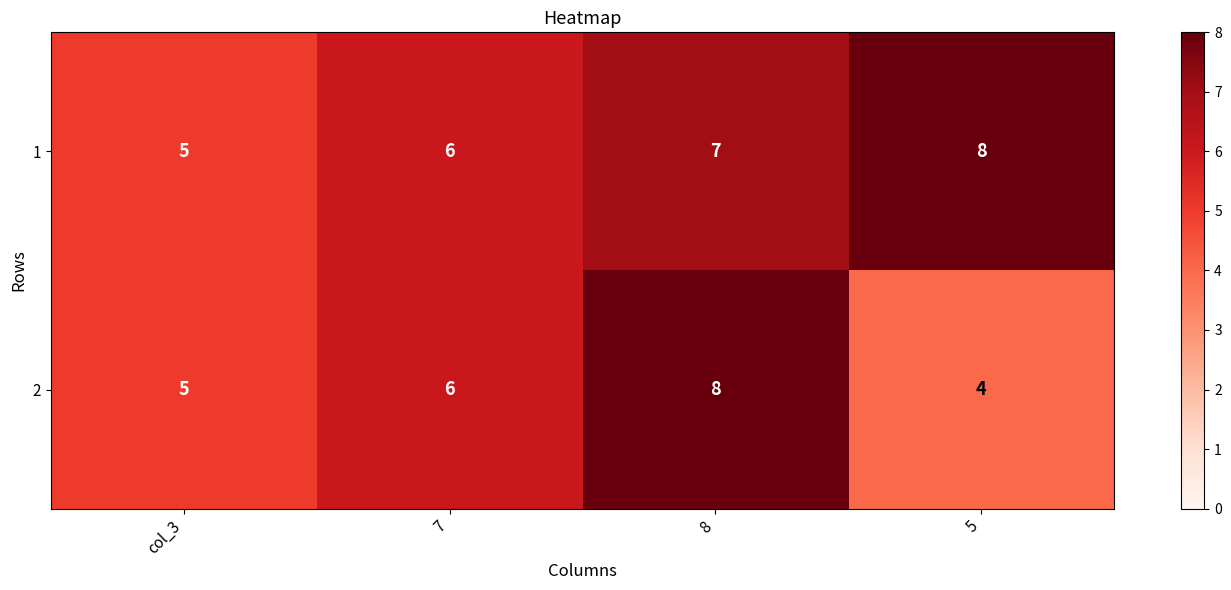

True or false: 1 has a value of 7 at 8.

True